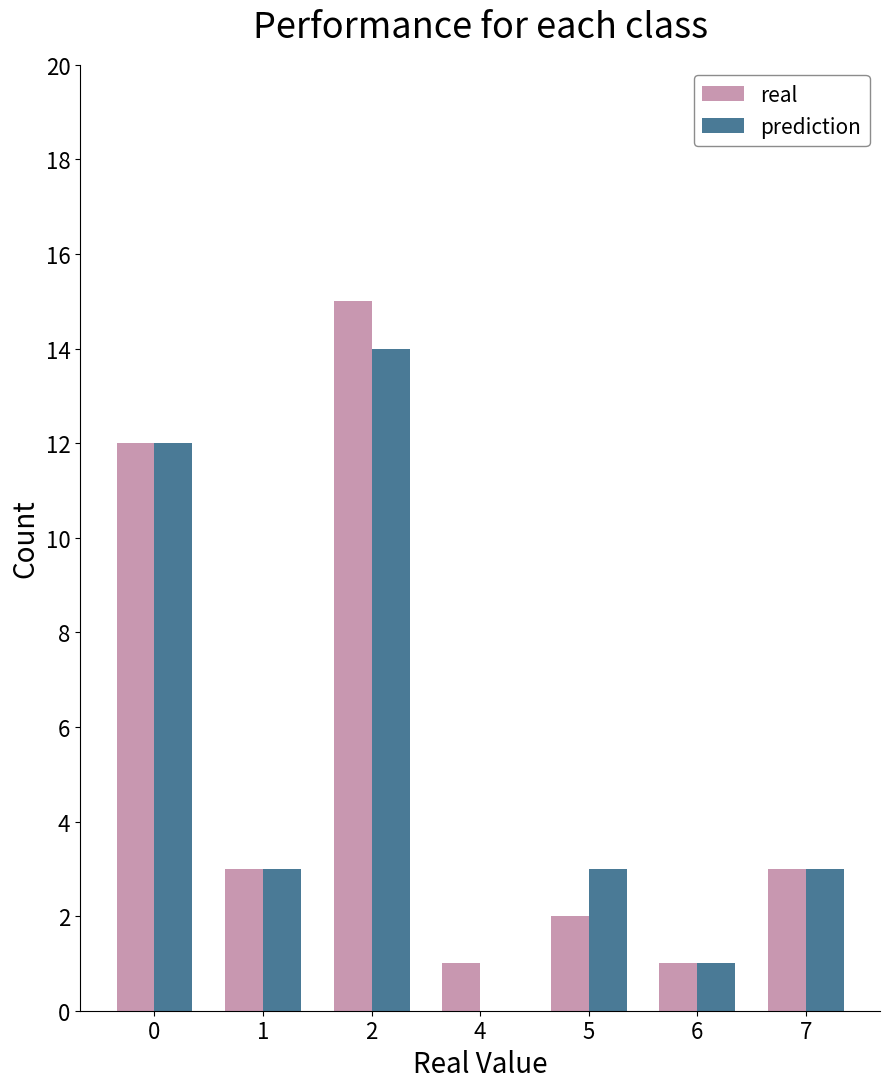

Reading right to left, transcribe all the data shown in this chart.

real: 7=3	6=1	5=2	4=1	2=15	1=3	0=12
prediction: 7=3	6=1	5=3	4=0	2=14	1=3	0=12